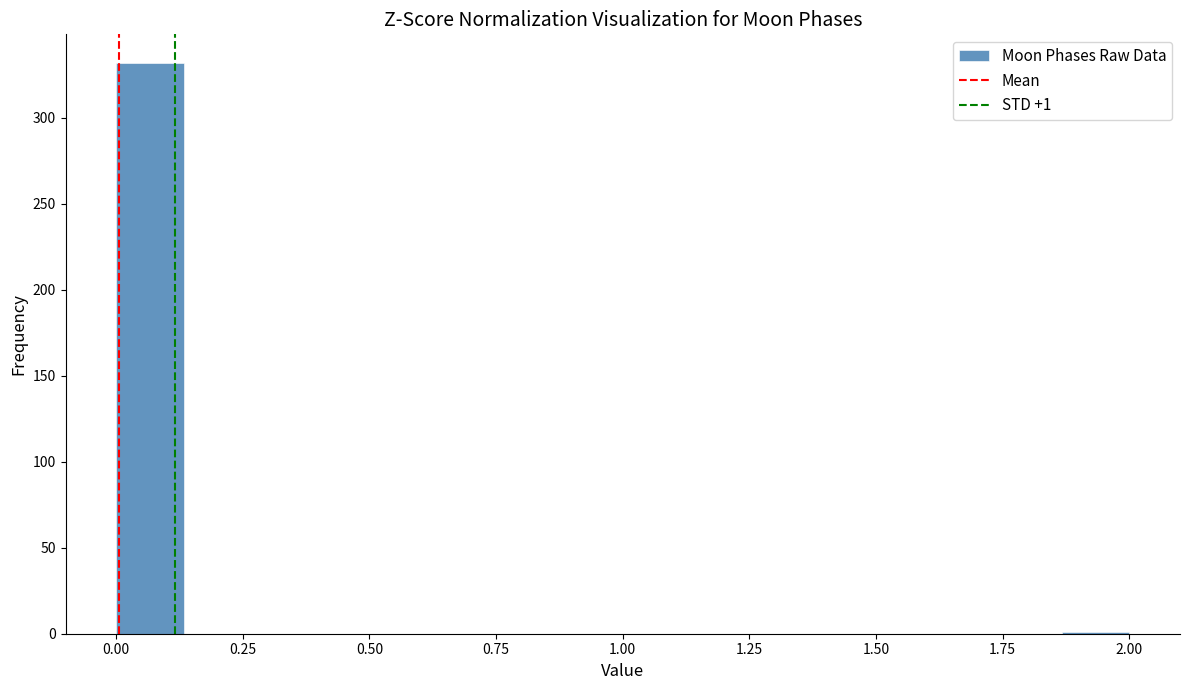

Read against the x-axis, roughly where is the centre of the tallest bar?

0.05